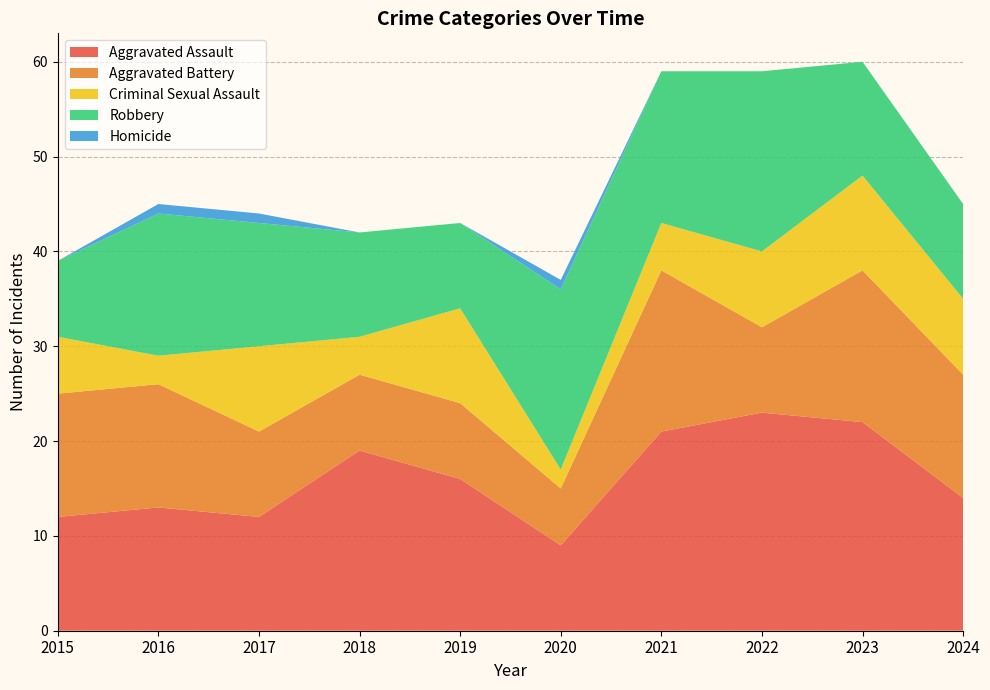

Reading left to right, list all the values displayed in this chart.

Aggravated Assault: 2015=12	2016=13	2017=12	2018=19	2019=16	2020=9	2021=21	2022=23	2023=22	2024=14
Aggravated Battery: 2015=13	2016=13	2017=9	2018=8	2019=8	2020=6	2021=17	2022=9	2023=16	2024=13
Criminal Sexual Assault: 2015=6	2016=3	2017=9	2018=4	2019=10	2020=2	2021=5	2022=8	2023=10	2024=8
Robbery: 2015=8	2016=15	2017=13	2018=11	2019=9	2020=19	2021=16	2022=19	2023=12	2024=10
Homicide: 2015=0	2016=1	2017=1	2018=0	2019=0	2020=1	2021=0	2022=0	2023=0	2024=0